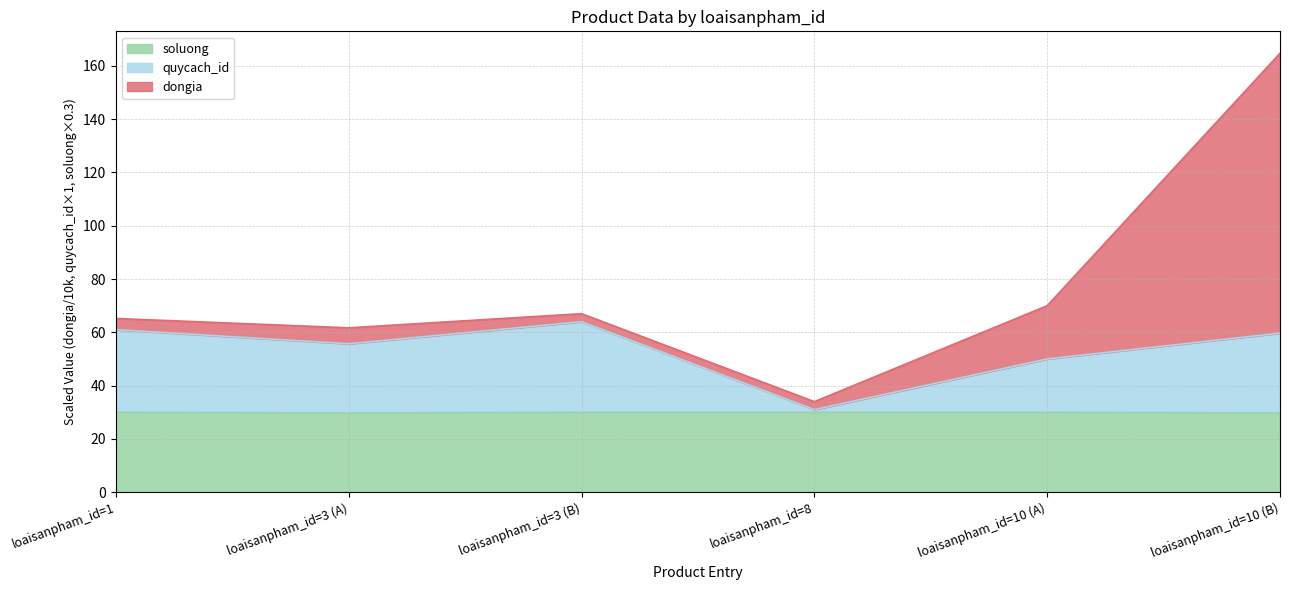

What are all the series names shown in the legend?

soluong, quycach_id, dongia